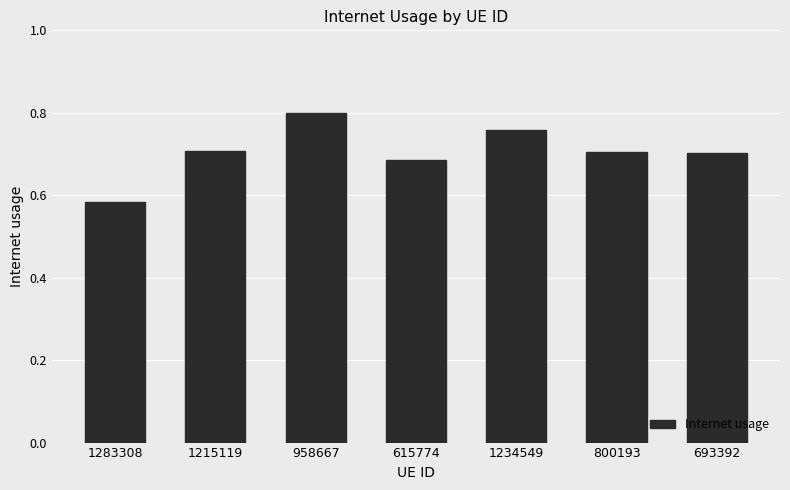

What is the label of the 7th bar from the left?

693392